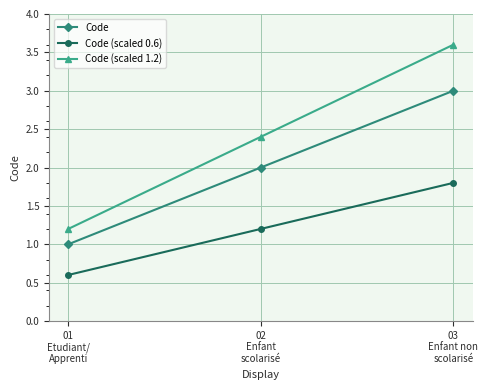

At how many categories does at least one series exceed 1?

3